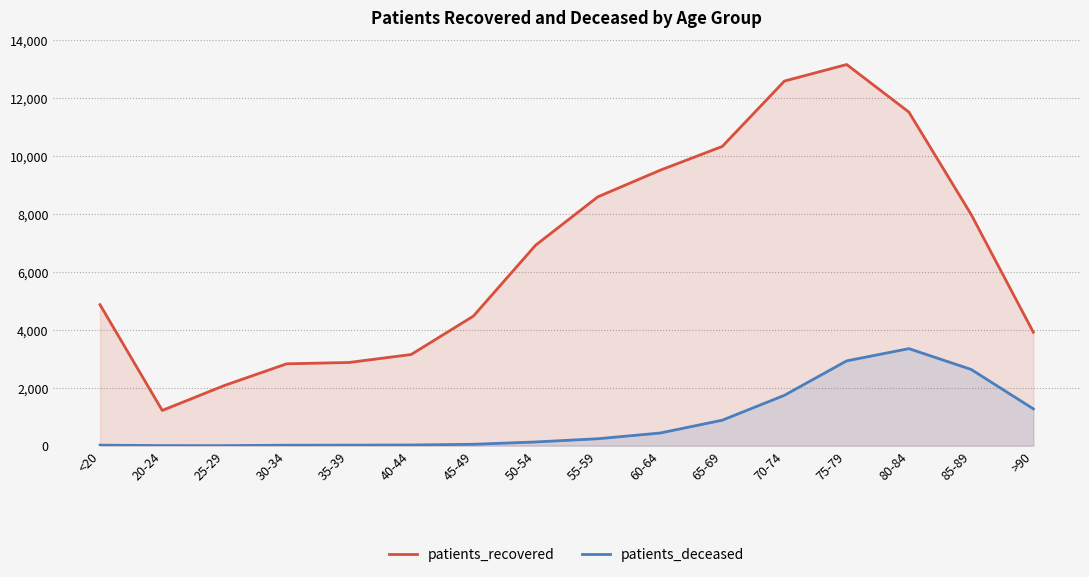

Which has a higher value, 55-59 or >90?

55-59